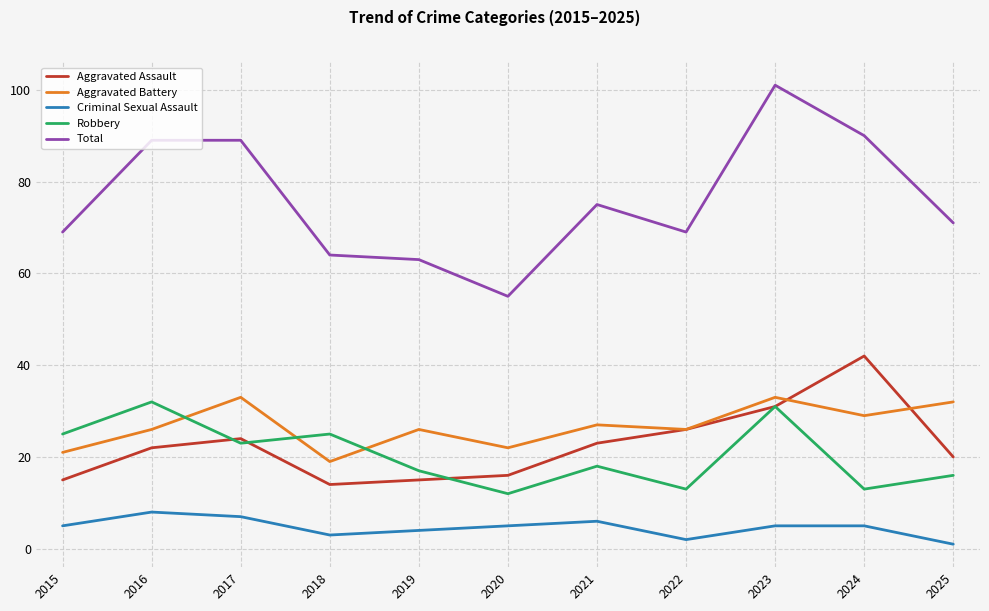

Reading left to right, extract all data points from this chart.

Aggravated Assault: 2015=15	2016=22	2017=24	2018=14	2019=15	2020=16	2021=23	2022=26	2023=31	2024=42	2025=20
Aggravated Battery: 2015=21	2016=26	2017=33	2018=19	2019=26	2020=22	2021=27	2022=26	2023=33	2024=29	2025=32
Criminal Sexual Assault: 2015=5	2016=8	2017=7	2018=3	2019=4	2020=5	2021=6	2022=2	2023=5	2024=5	2025=1
Robbery: 2015=25	2016=32	2017=23	2018=25	2019=17	2020=12	2021=18	2022=13	2023=31	2024=13	2025=16
Total: 2015=69	2016=89	2017=89	2018=64	2019=63	2020=55	2021=75	2022=69	2023=101	2024=90	2025=71